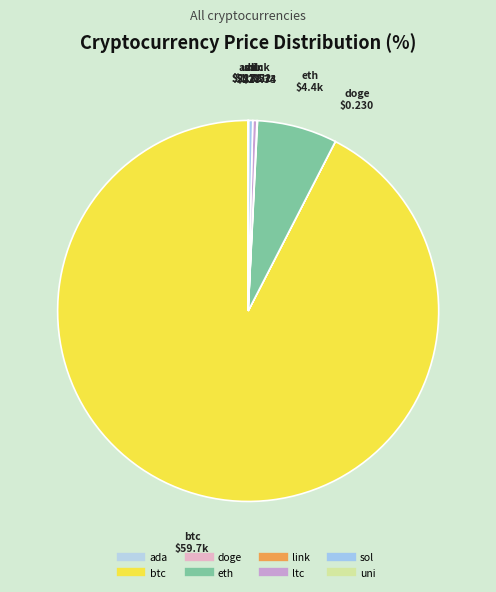

Is there any slice that represents more than half of the pie?

Yes